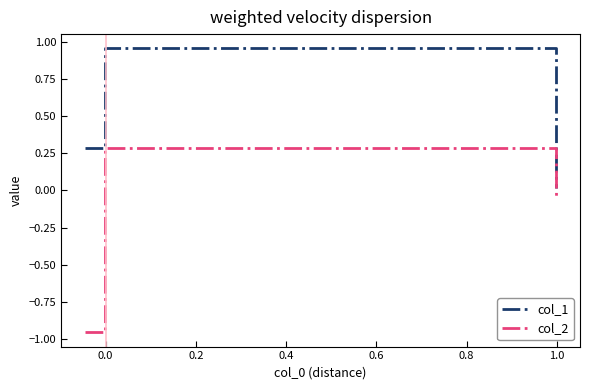

List the series in order of their peak value, lowest first.

col_2, col_1